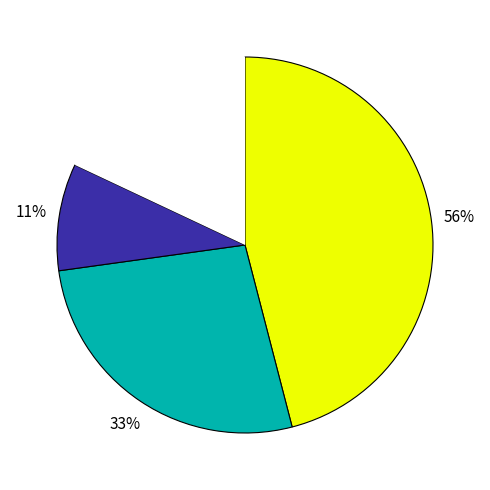

To the nearest percent, what portion does this/inv3 represent?

56%